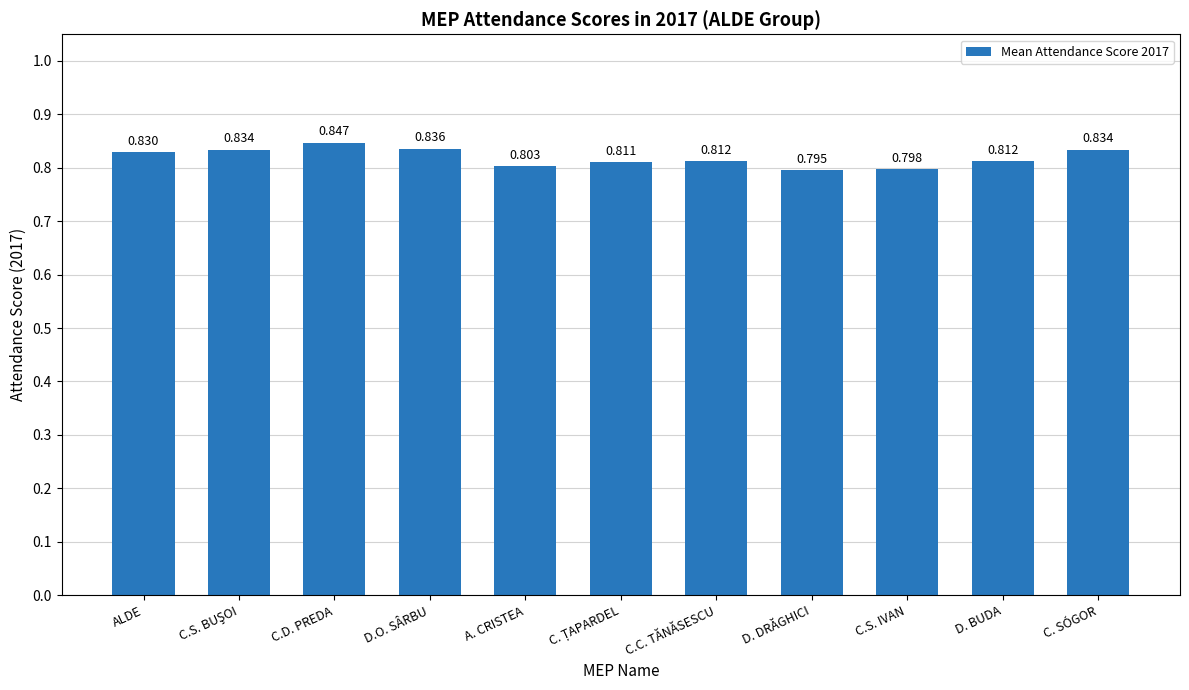

How many bars are there in total?

11